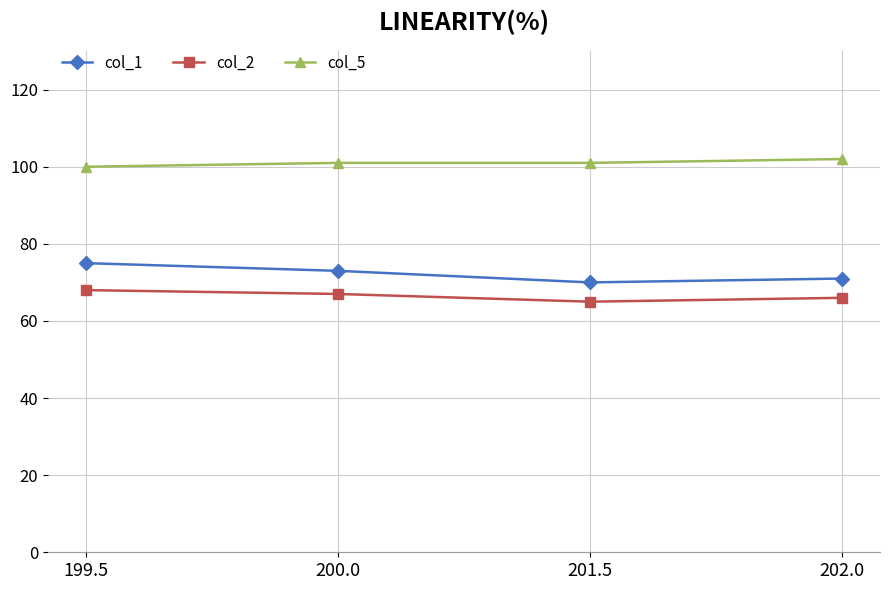

What are all the series names shown in the legend?

col_1, col_2, col_5